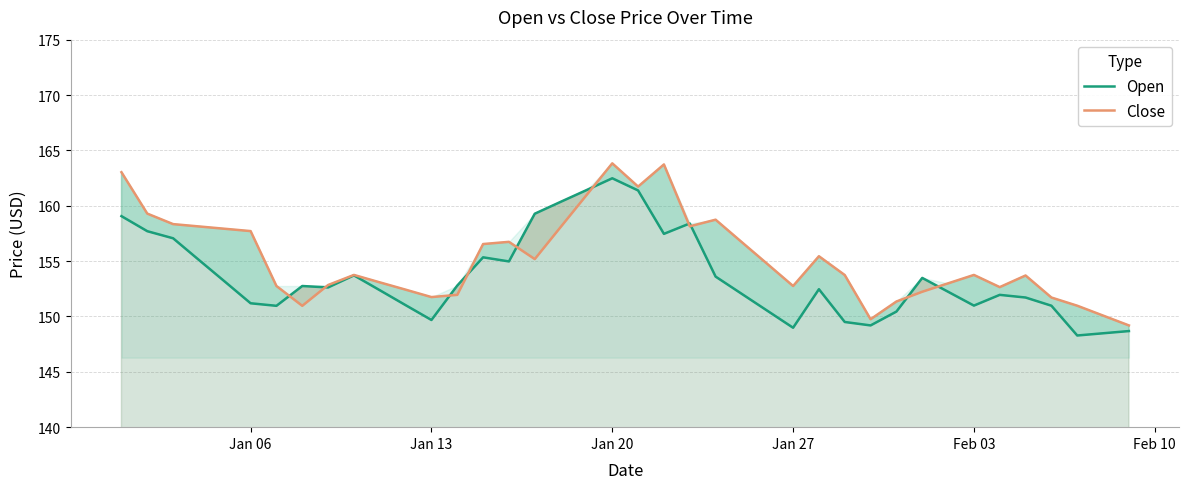

What is the minimum value for Open?

148.3